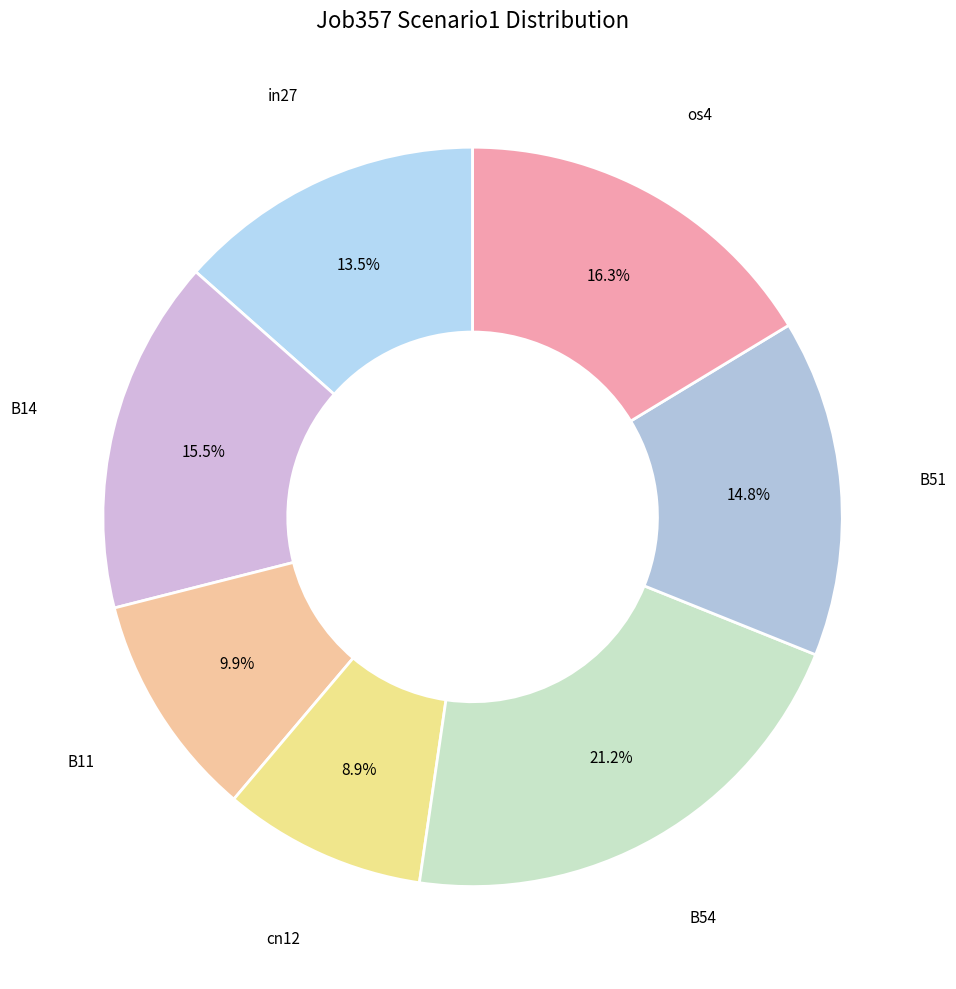

How many slices are in this pie chart?

7